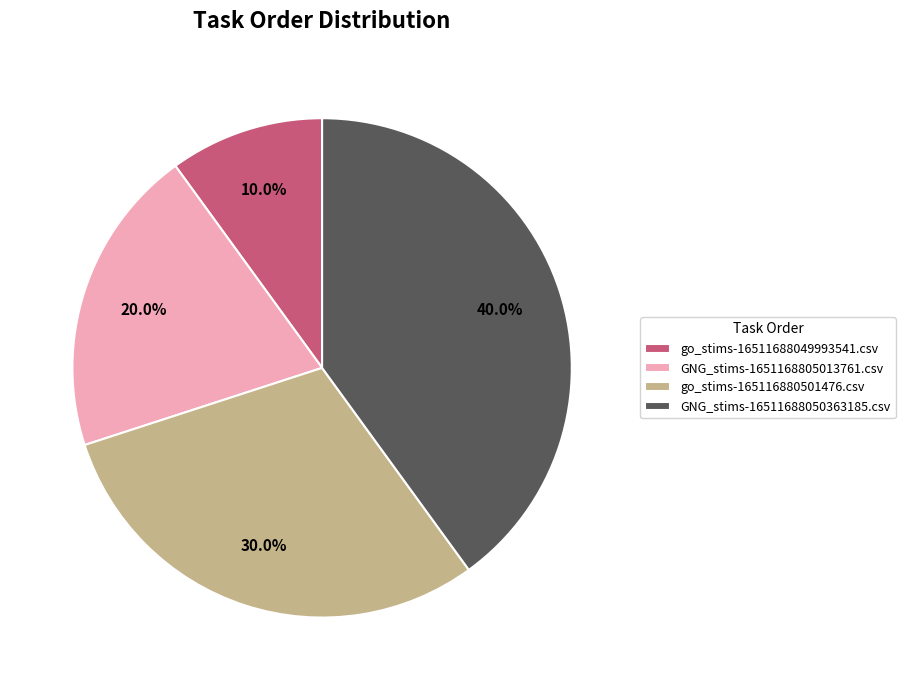

Rank the categories by value from highest to lowest.

GNG_stims-16511688050363185.csv, go_stims-165116880501476.csv, GNG_stims-1651168805013761.csv, go_stims-16511688049993541.csv